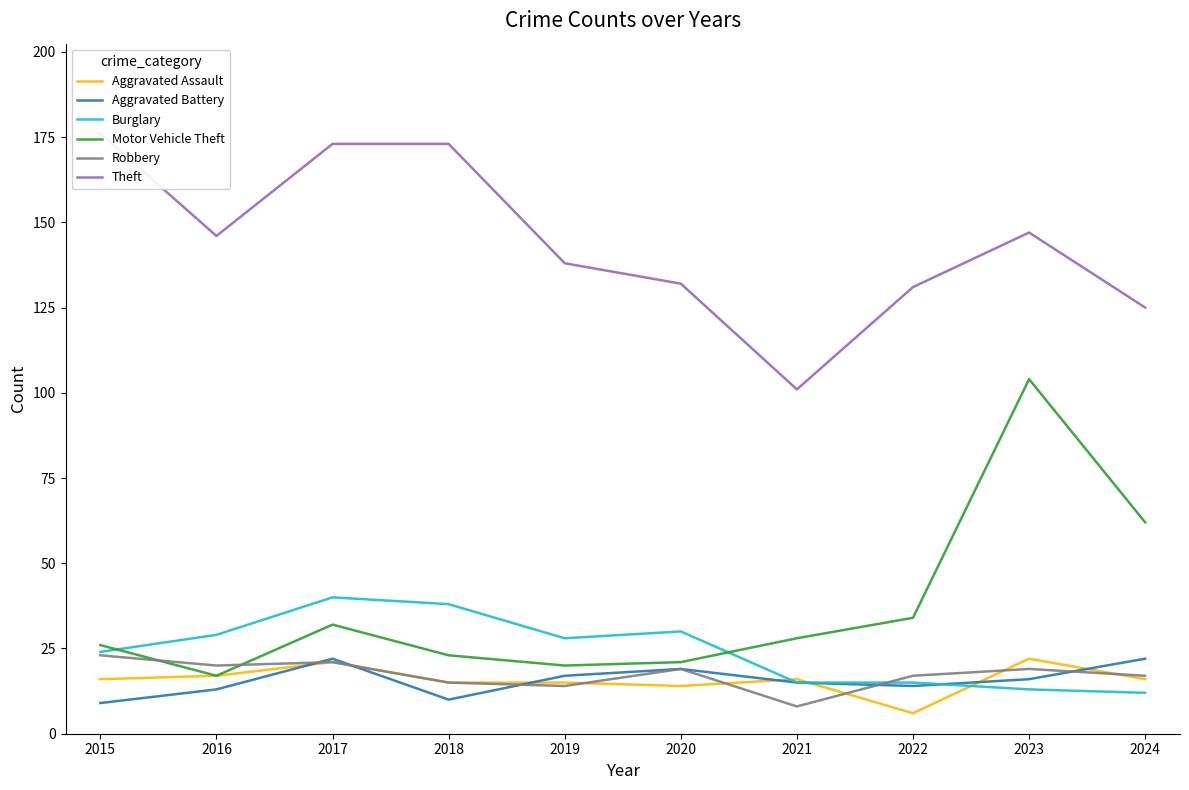

What is the value of the Motor Vehicle Theft point at the 4th from the left?

23